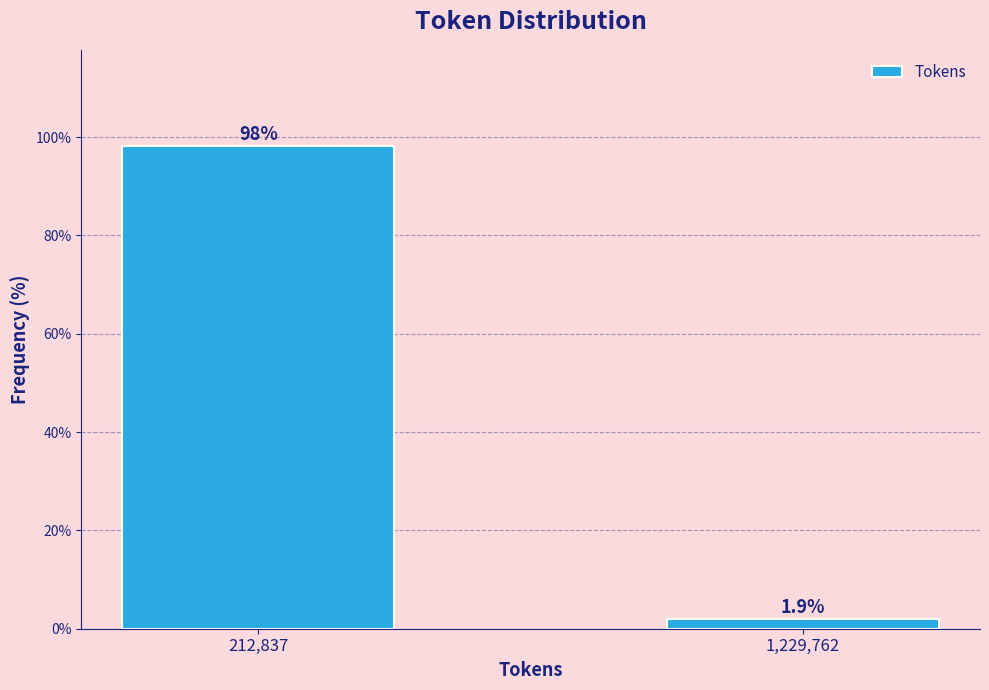

Reading left to right, what are all the values shown in this chart?

98.1	1.9